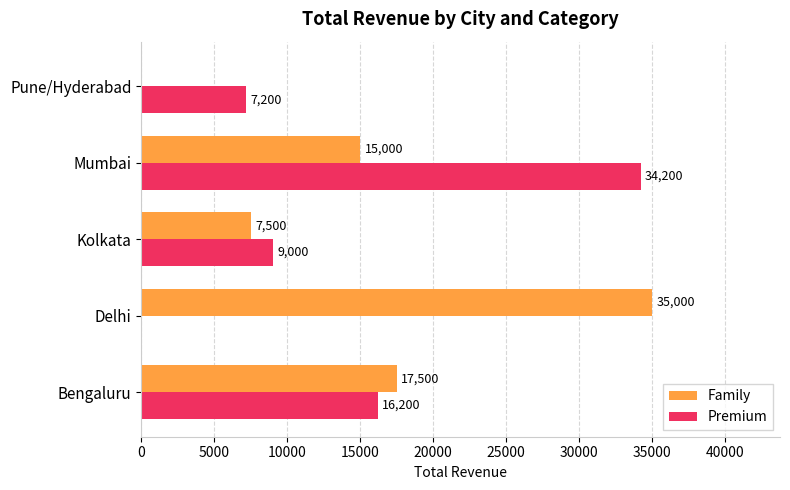

Which series has the largest total across all categories?

Family